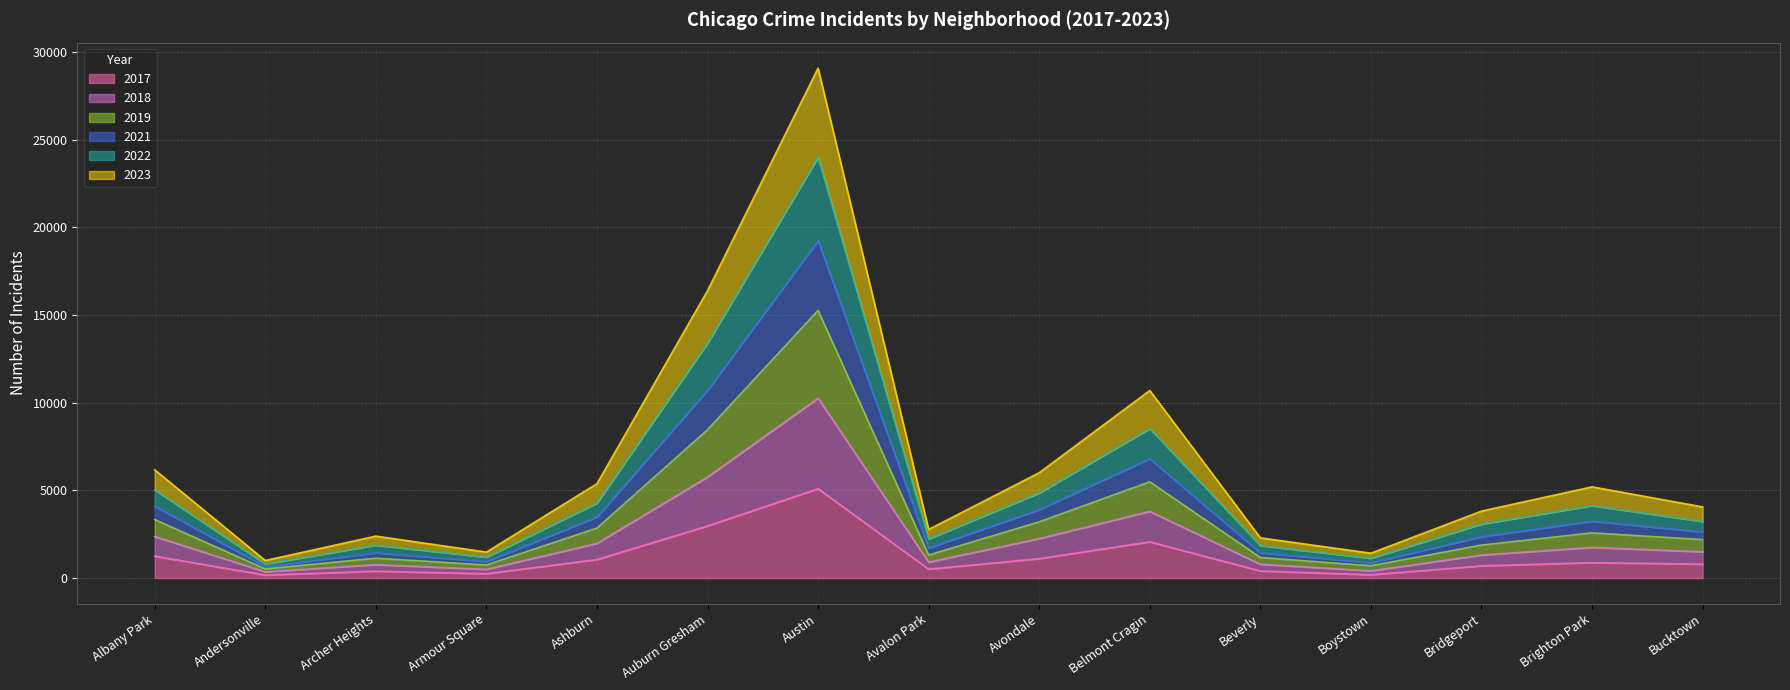

In 2022, how many points are higher than both neighbors (excluding endpoints)?

4